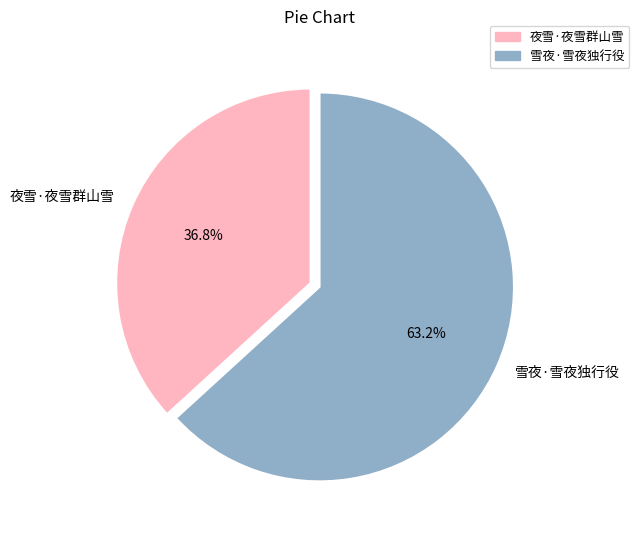

To the nearest percent, what is the difference between the 夜雪·夜雪群山雪 and 雪夜·雪夜独行役 slice percentages?

26%